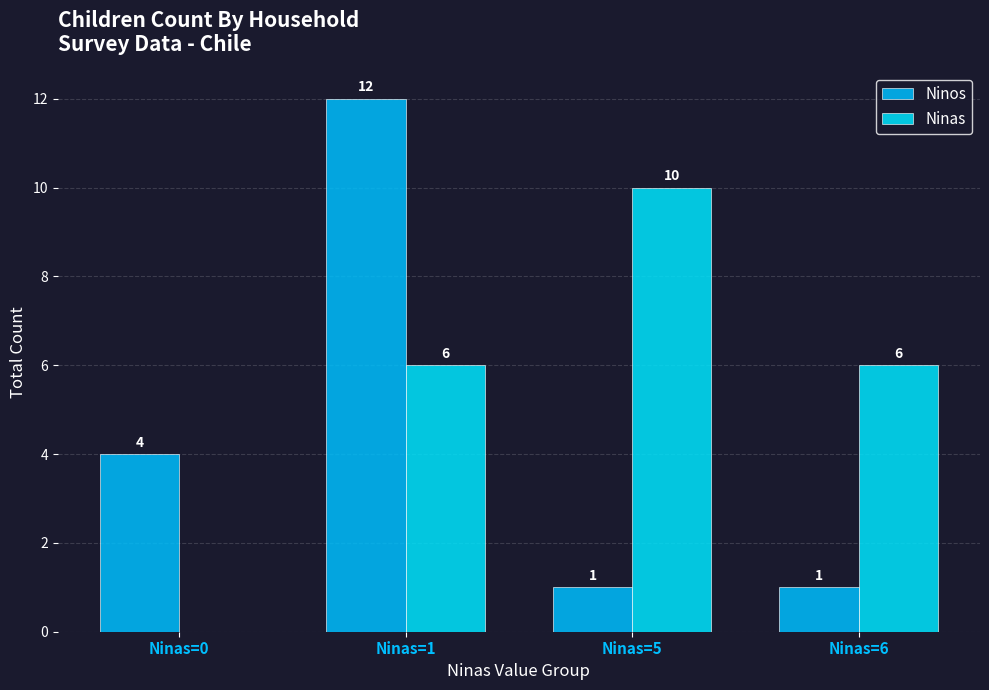

How many data points does each series have?

4